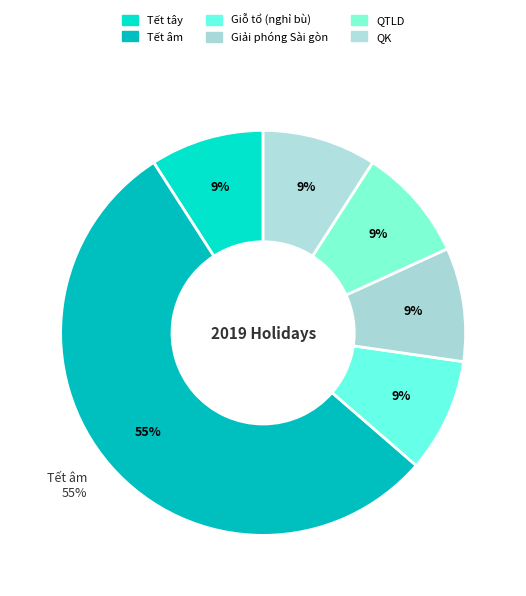

Do Giải phóng Sài gòn and QTLD together represent more than half of the pie?

No